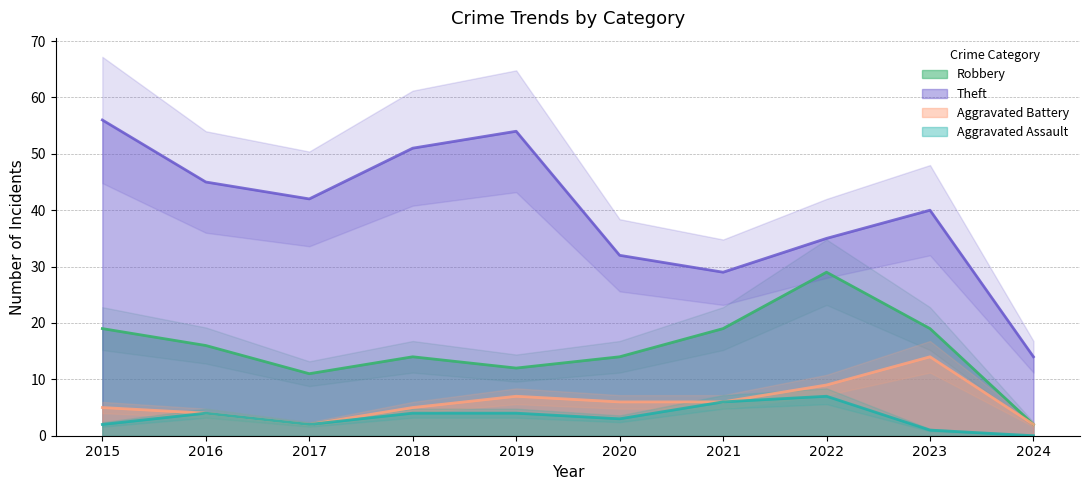

At which label is Aggravated Battery closest to 8?

2019